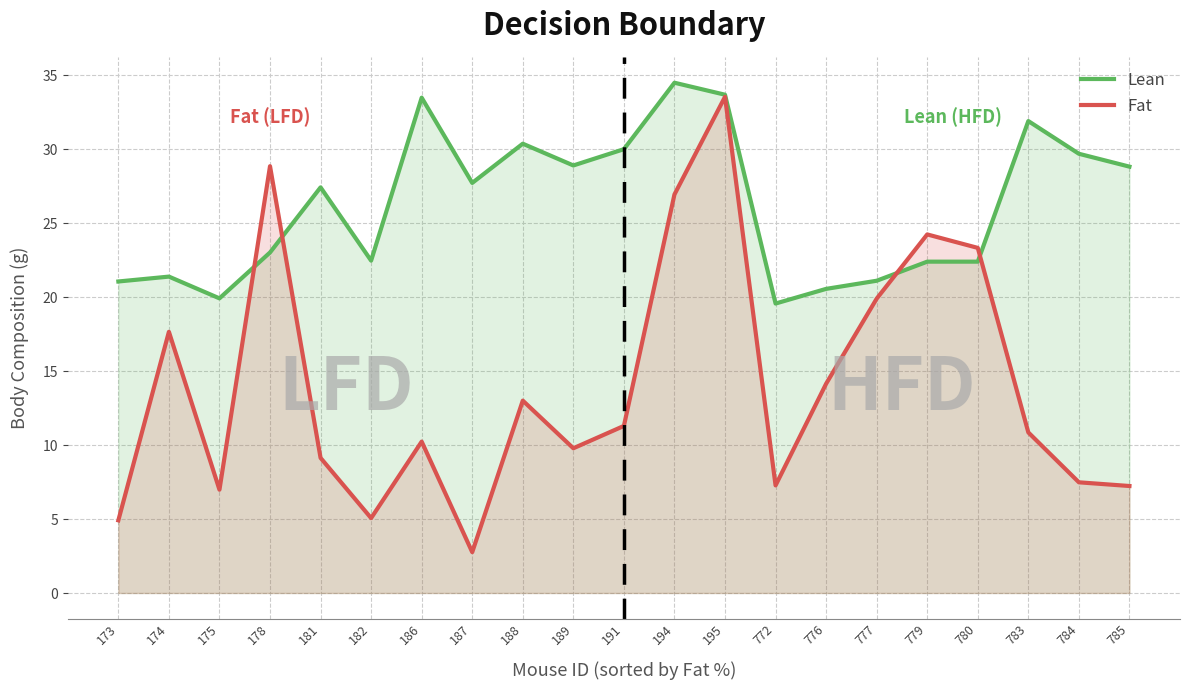

In Fat, how many points are lower than both neighbors (excluding endpoints)?

5